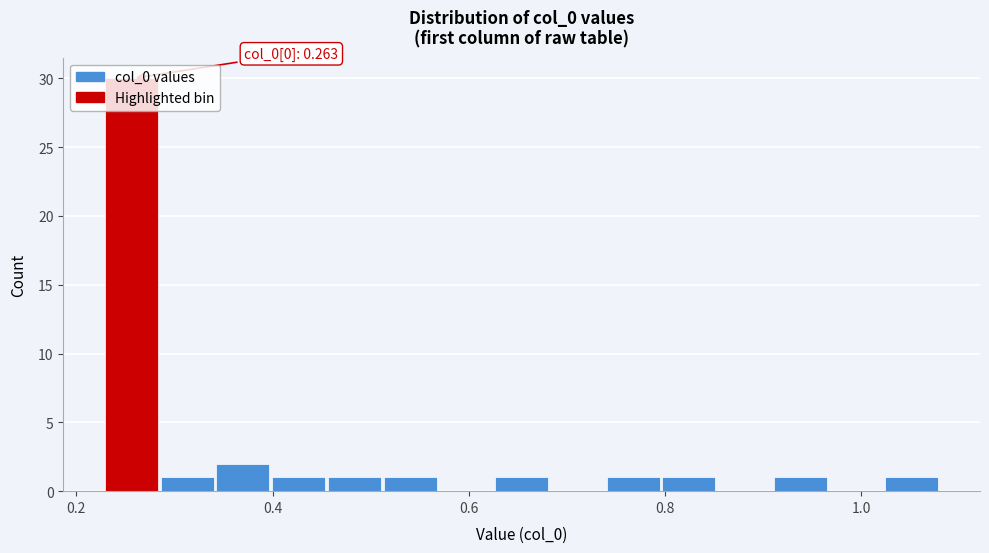

Around what value on the x-axis is the tallest bar? Give the approximate position of its centre, as read against the axis.

0.26